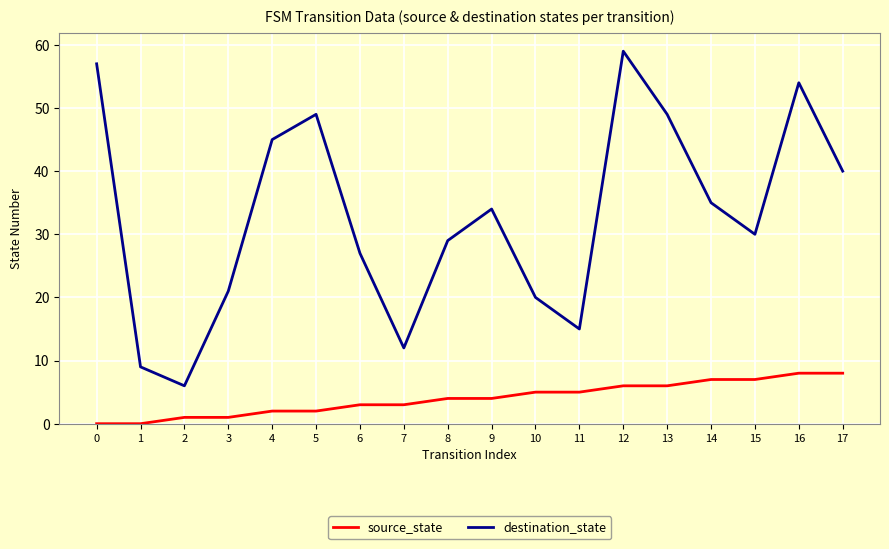

The value of source_state at 9 is 4. True or false?

True